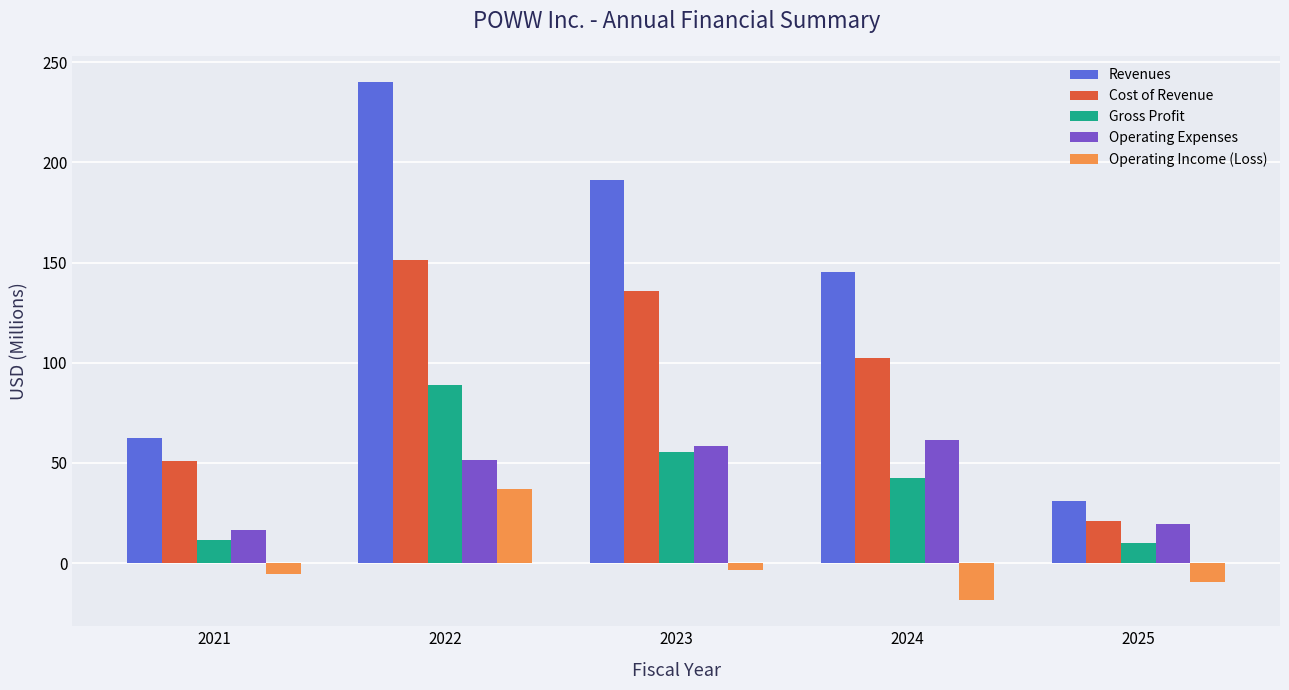

Which category has the lowest value in the Cost of Revenue series?

2025